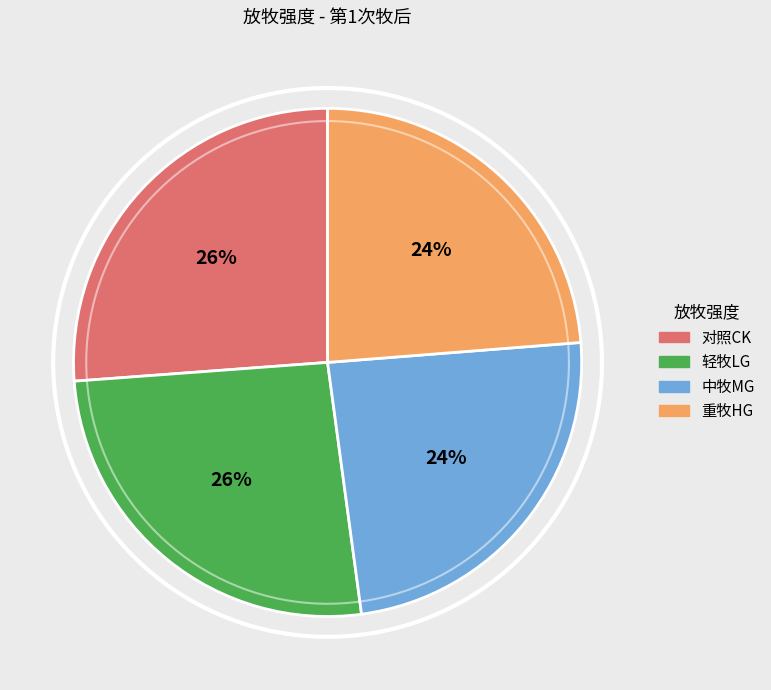

Which category has the biggest portion of the pie?

对照CK